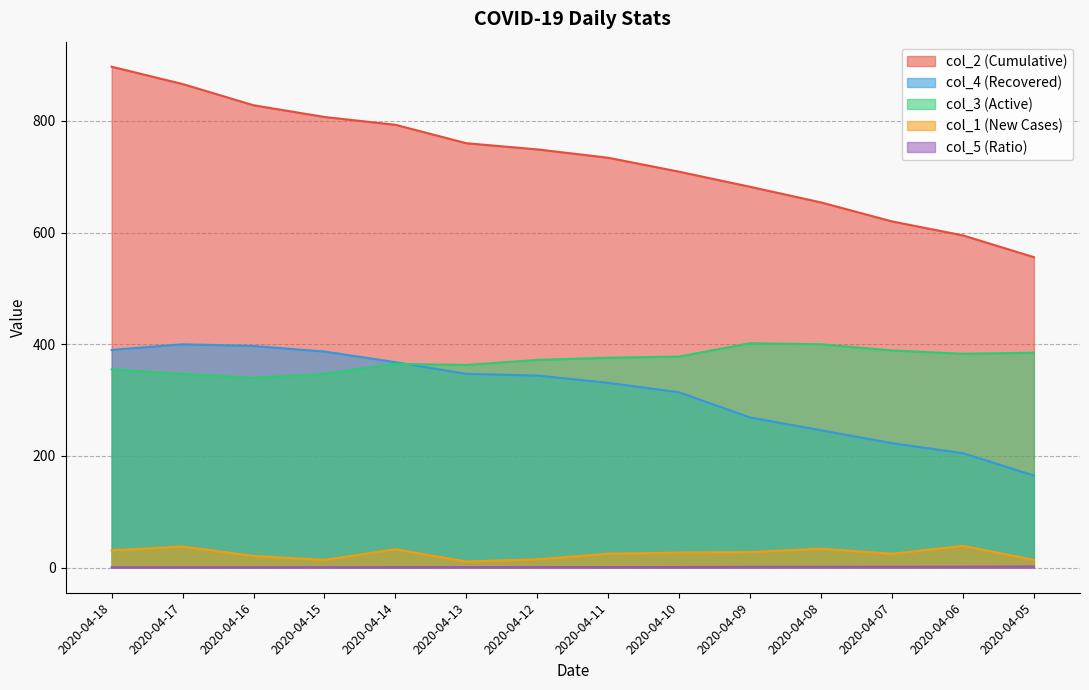

Does the chart display data point markers on the line(s)?

No